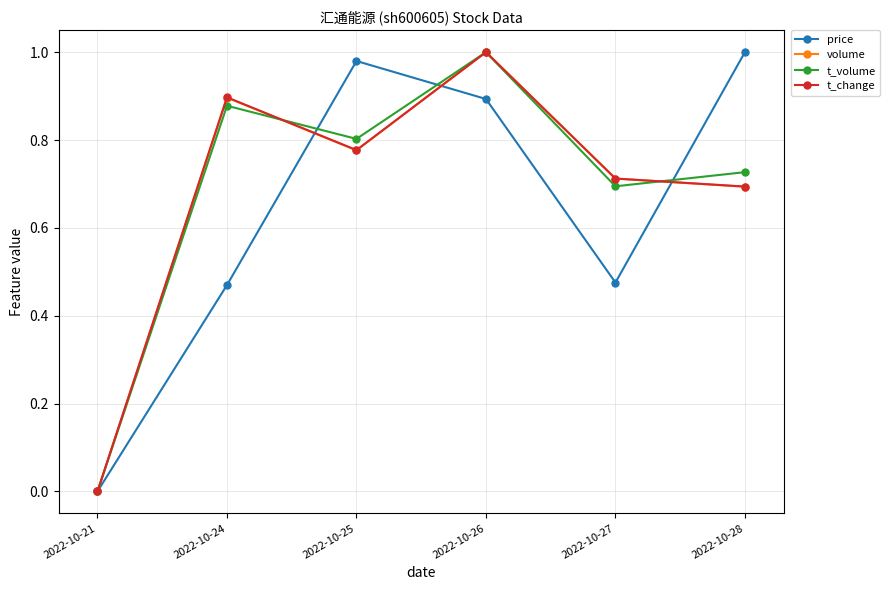

At which category is the sum across all series the highest?

2022-10-26